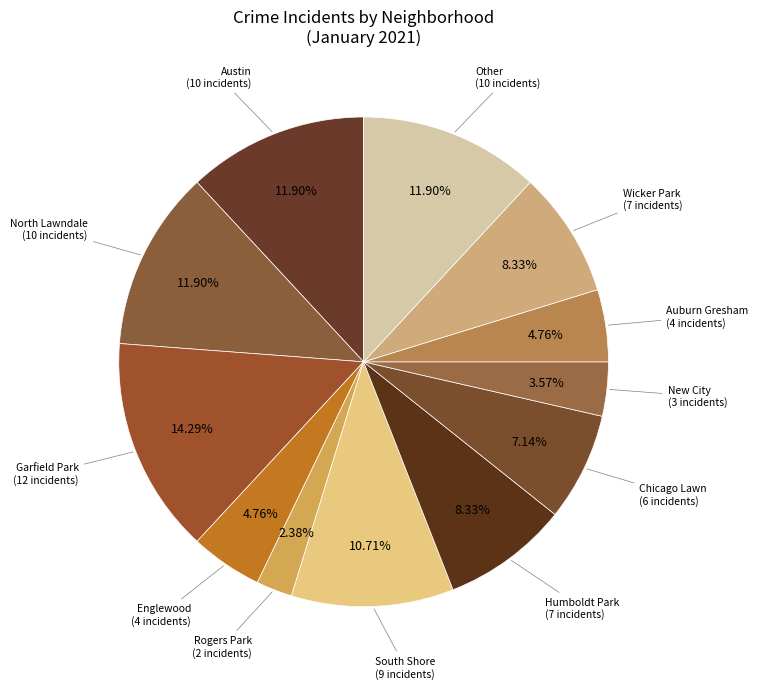

What is the ratio of the value at Chicago Lawn to the value at Englewood?

1.5